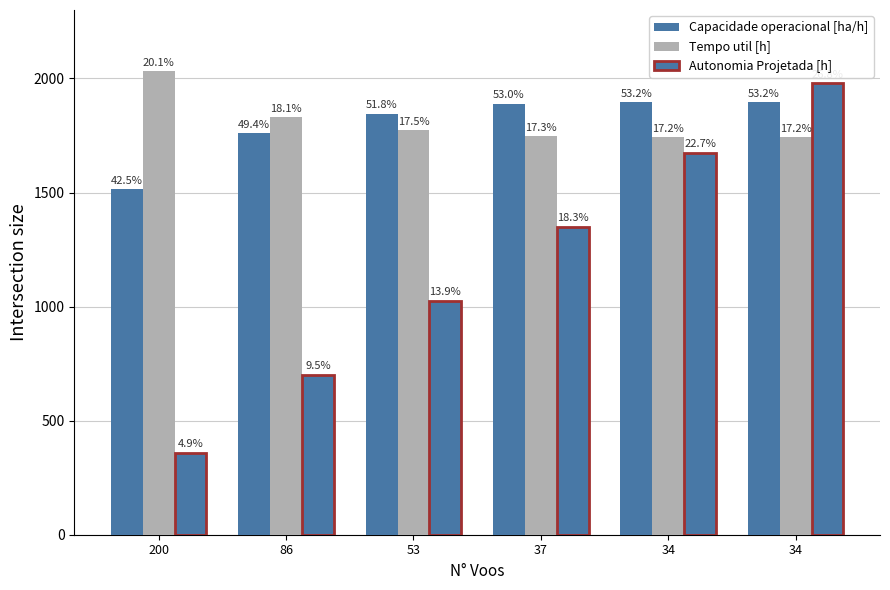

Reading left to right, list all the values displayed in this chart.

Capacidade operacional [ha/h]: 1515.7	1761.1	1845.3	1889.6	1896.6	1896.4
Tempo util [h]: 2032.2	1830.0	1774.2	1746.6	1743.0	1743.6
Autonomia Projetada [h]: 360.0	702.0	1026.0	1350.0	1674.0	1980.0